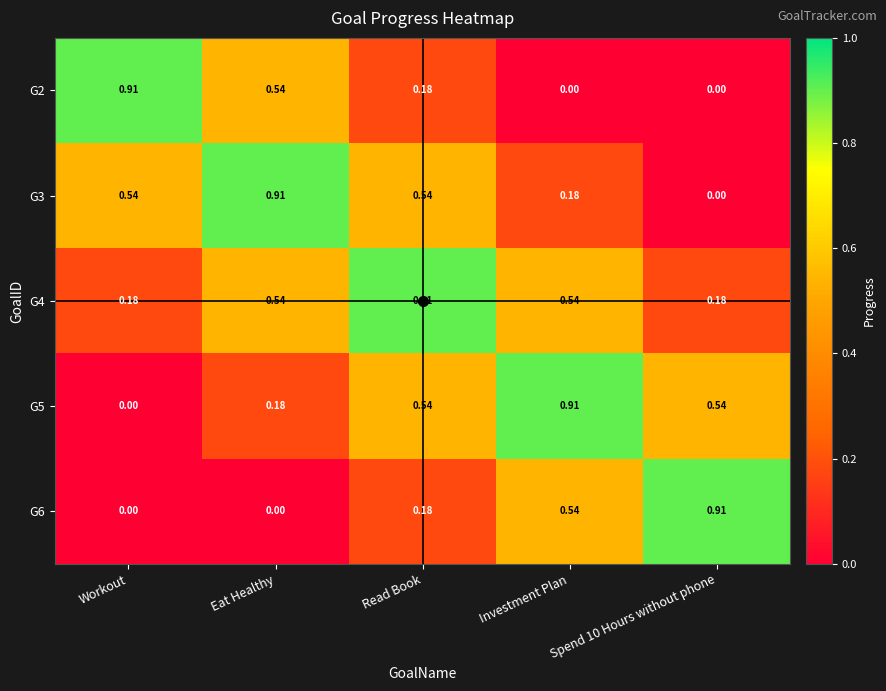

Is the value of G4 at Investment Plan greater than the value of G6 at Read Book?

Yes